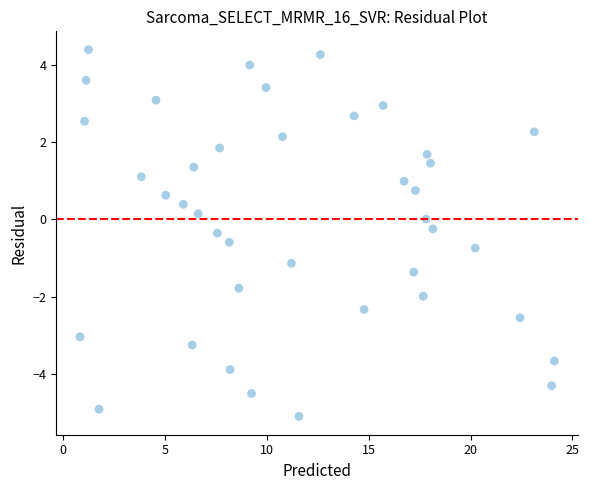

What is the range of X values (max minus min)?

23.3